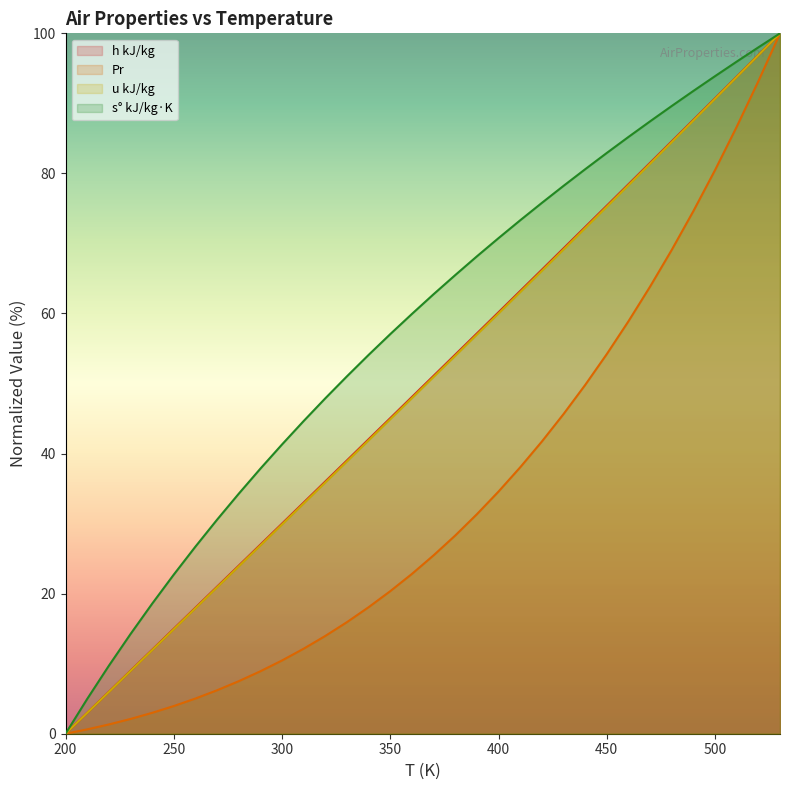

How many lines are shown in the chart?

4